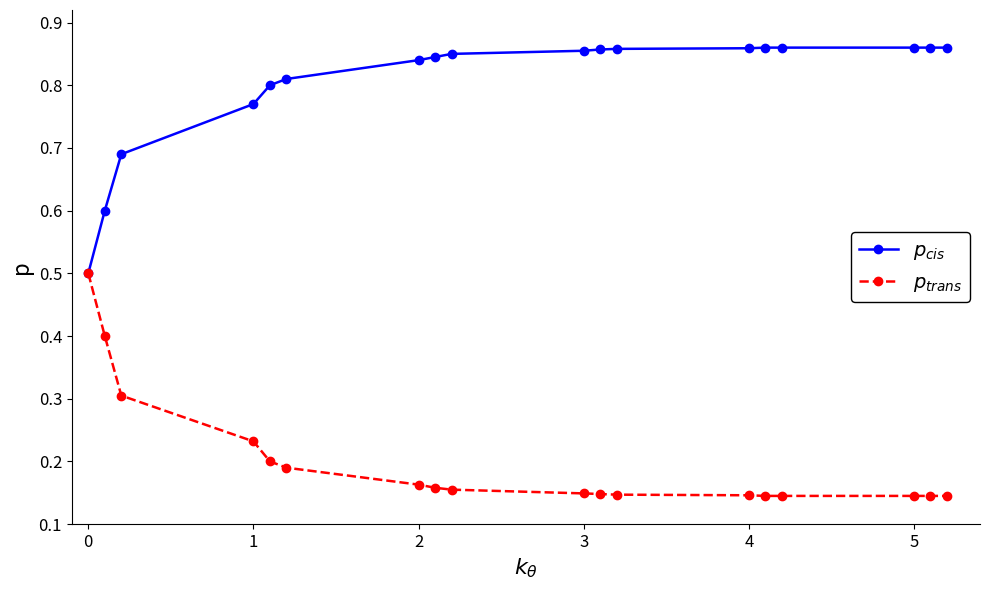

At how many categories does at least one series exceed 0?

18